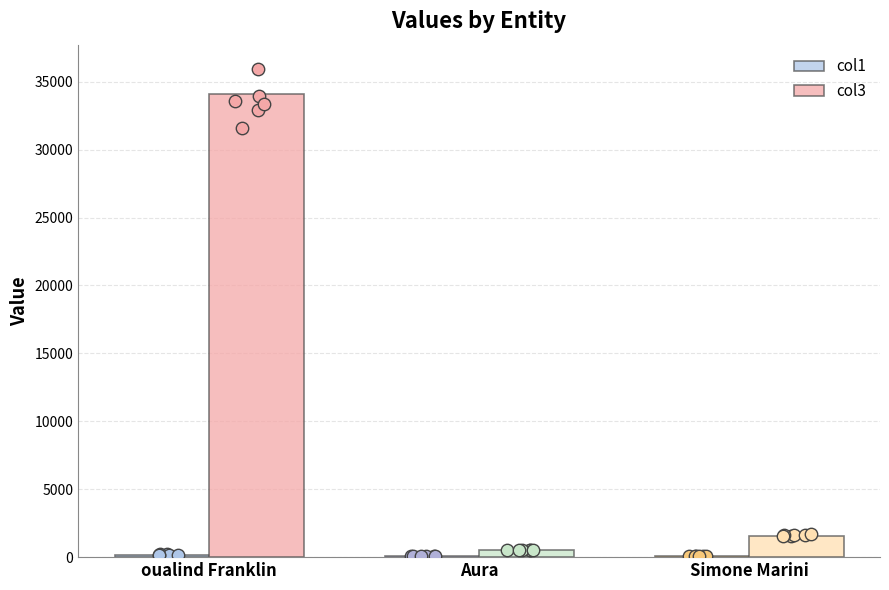

What are all the series names shown in the legend?

col1, col3